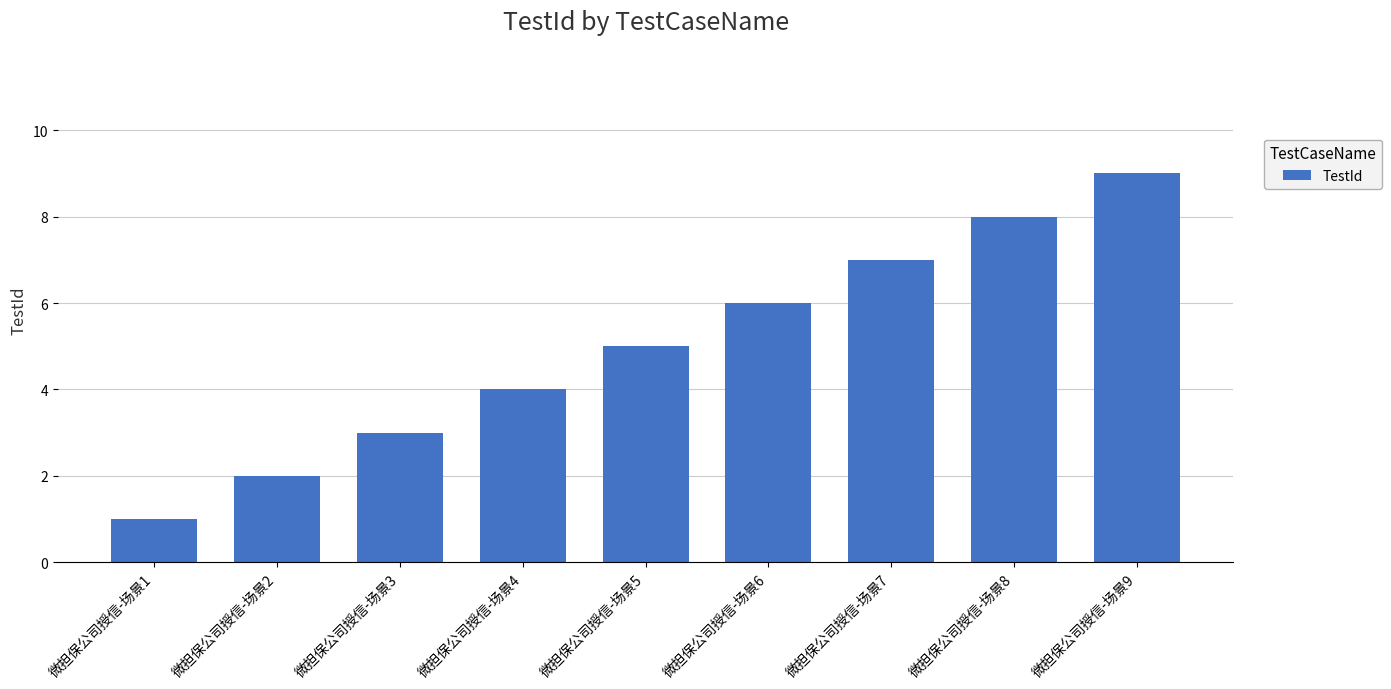

The value at 微担保公司授信-场景2 is 3. True or false?

False